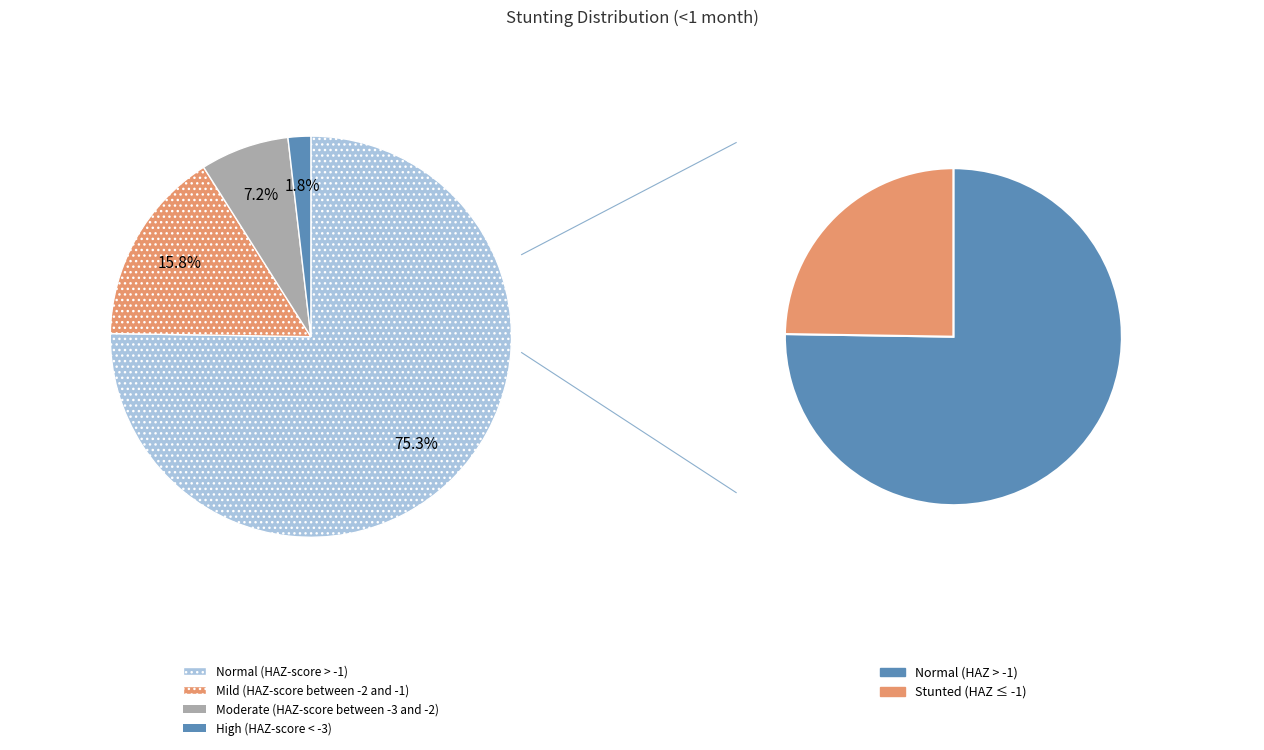

To the nearest percent, what percentage of the pie is Mild (HAZ-score between -2 and -1)?

16%